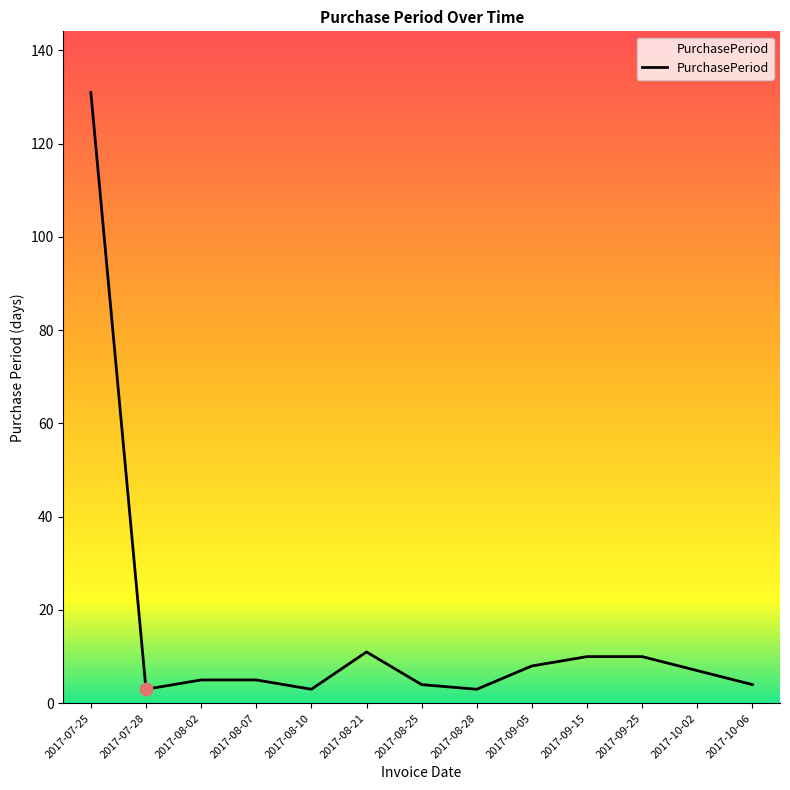

What is the ratio of the value at 2017-10-02 to the value at 2017-09-05?

0.9